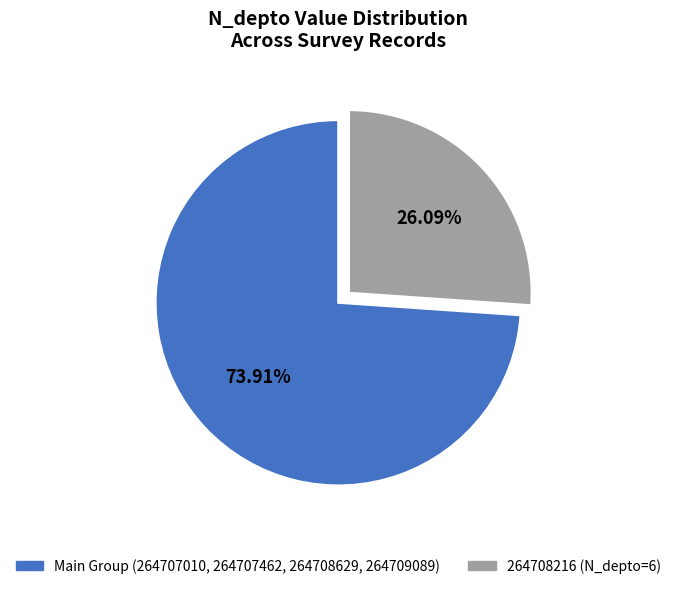

Does any single category account for the majority?

Yes